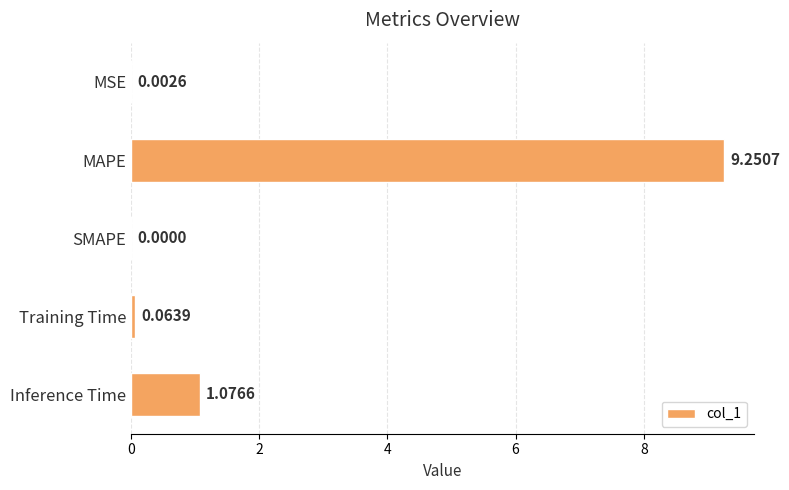

Which label corresponds to the largest value in the chart?

MAPE